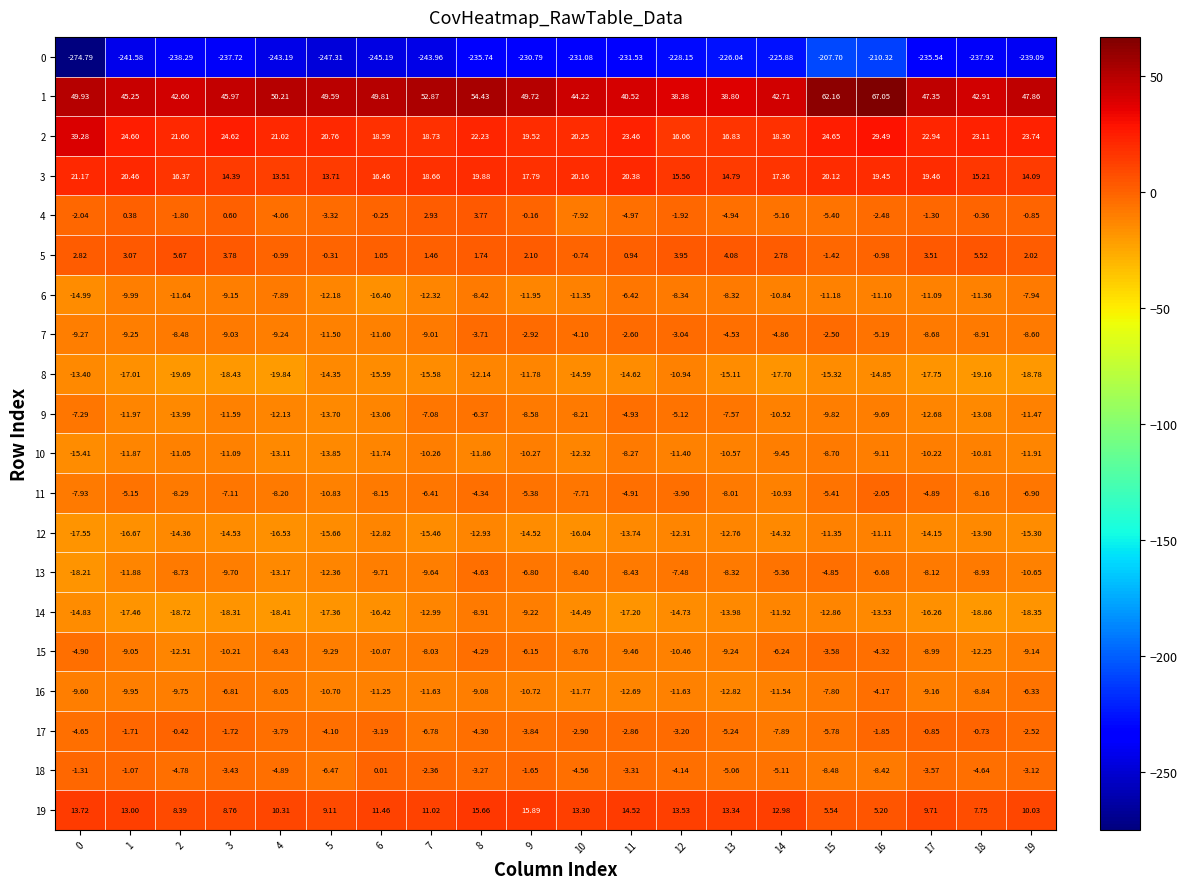

What is the difference between the highest and lowest values at 17?

282.9